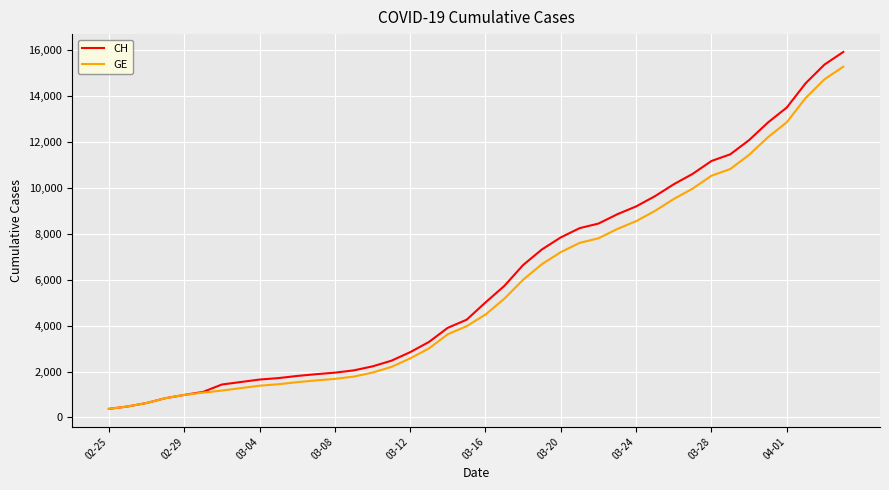

Which series has the widest spread of values?

CH